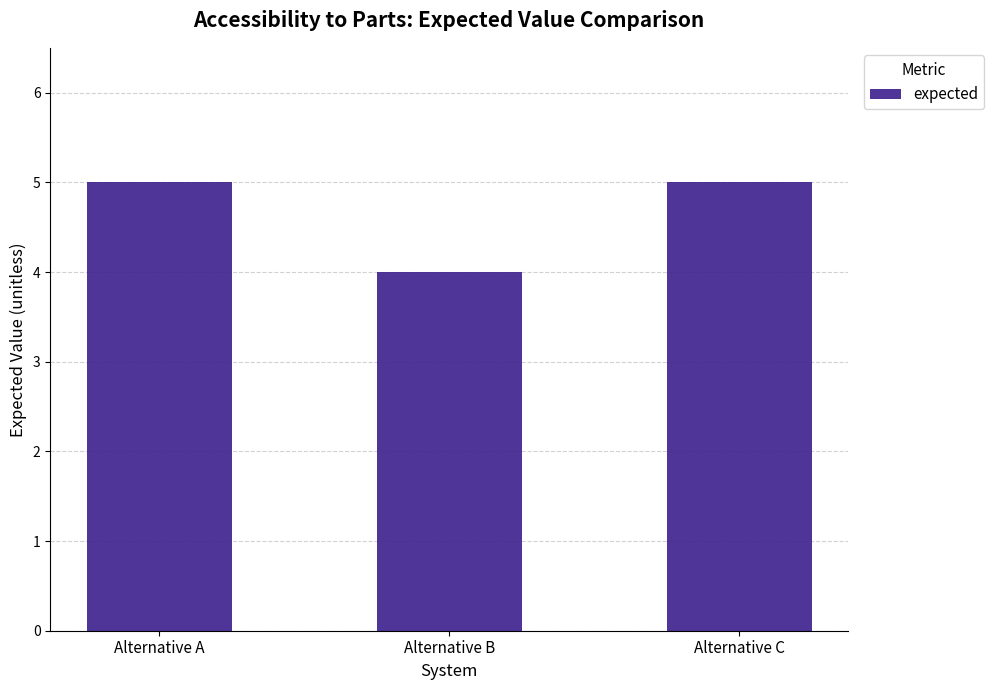

What is the value of the 3rd bar from the left?

5